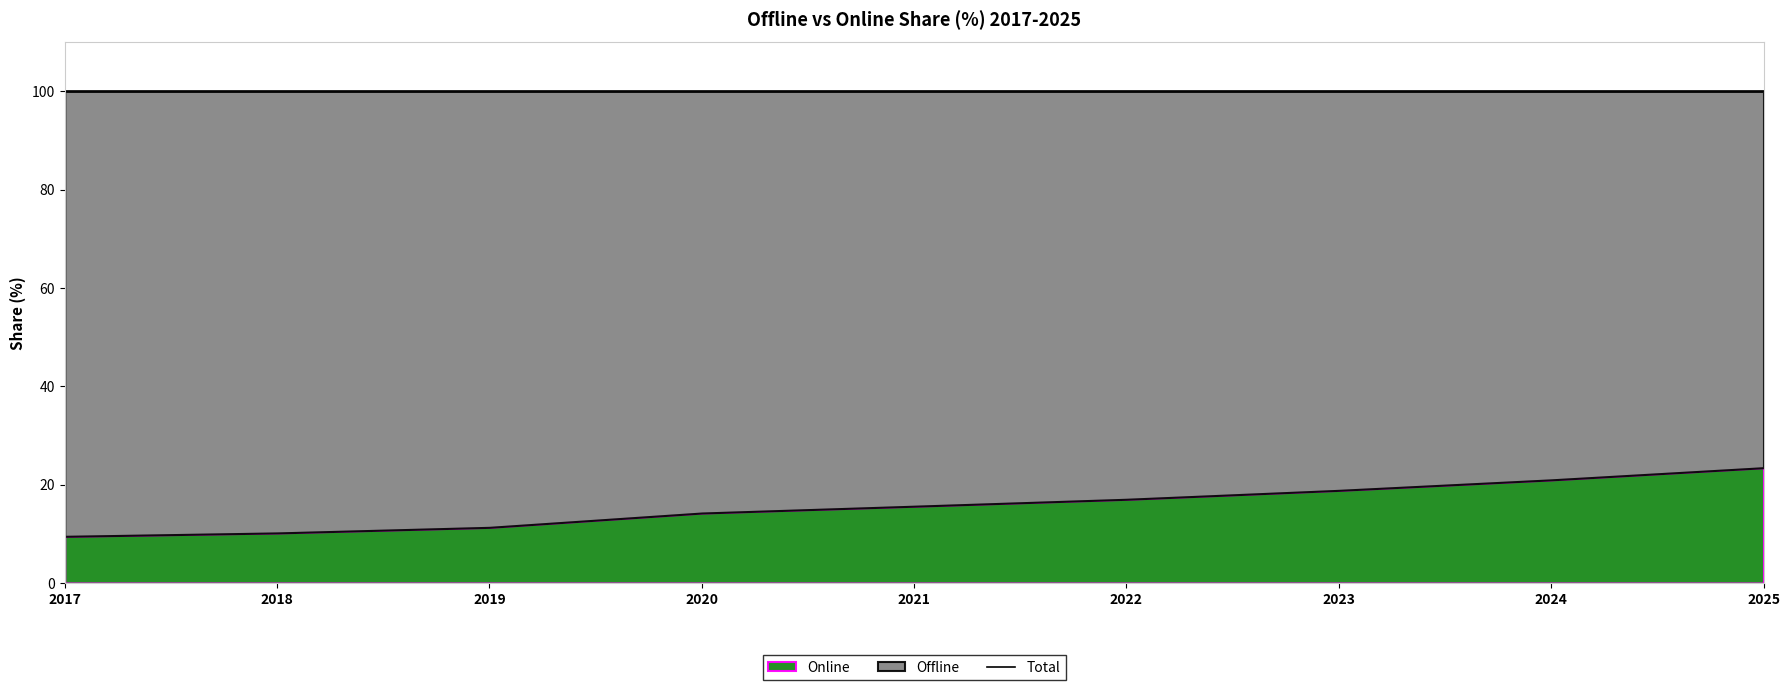

At how many categories does at least one series exceed 74?

9